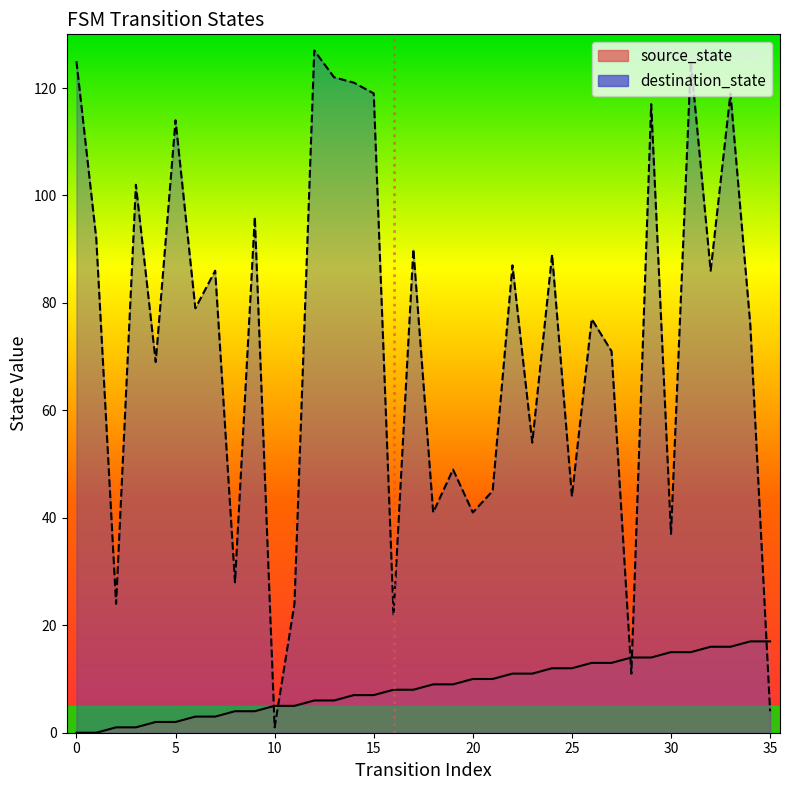

How many times do destination_state and source_state cross each other?

5